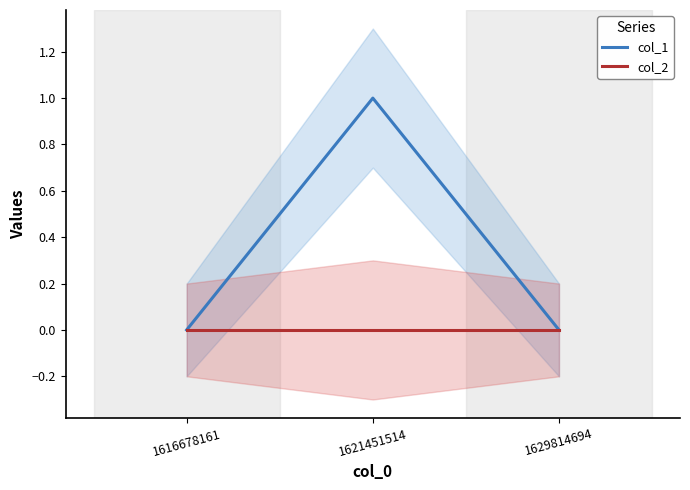

What is the spread (max minus min) of values at 1621451514?

1